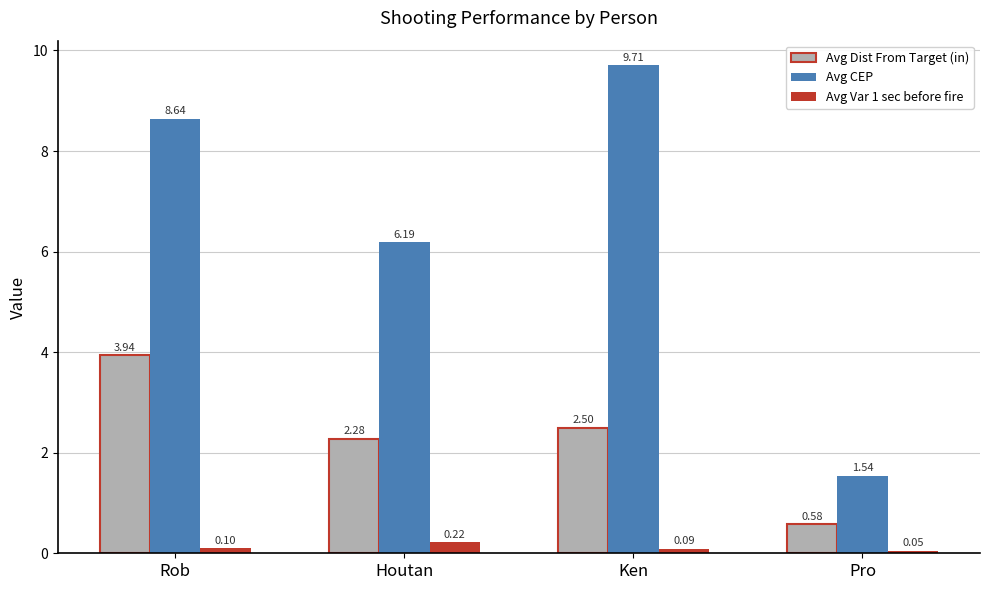

At which category is the sum across all series the highest?

Rob